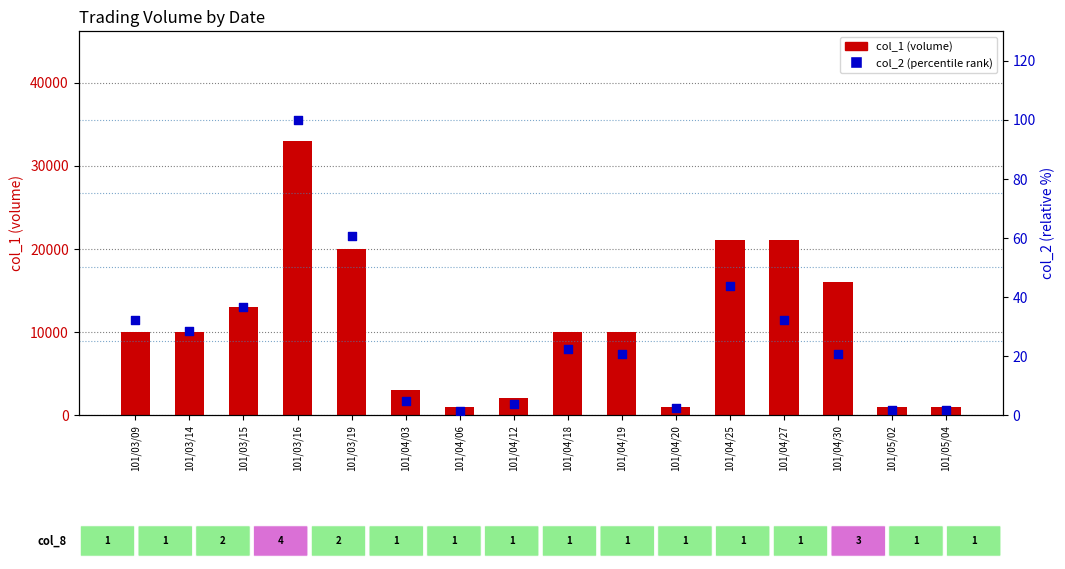

Which series reaches the maximum Y coordinate?

col_1 (volume)